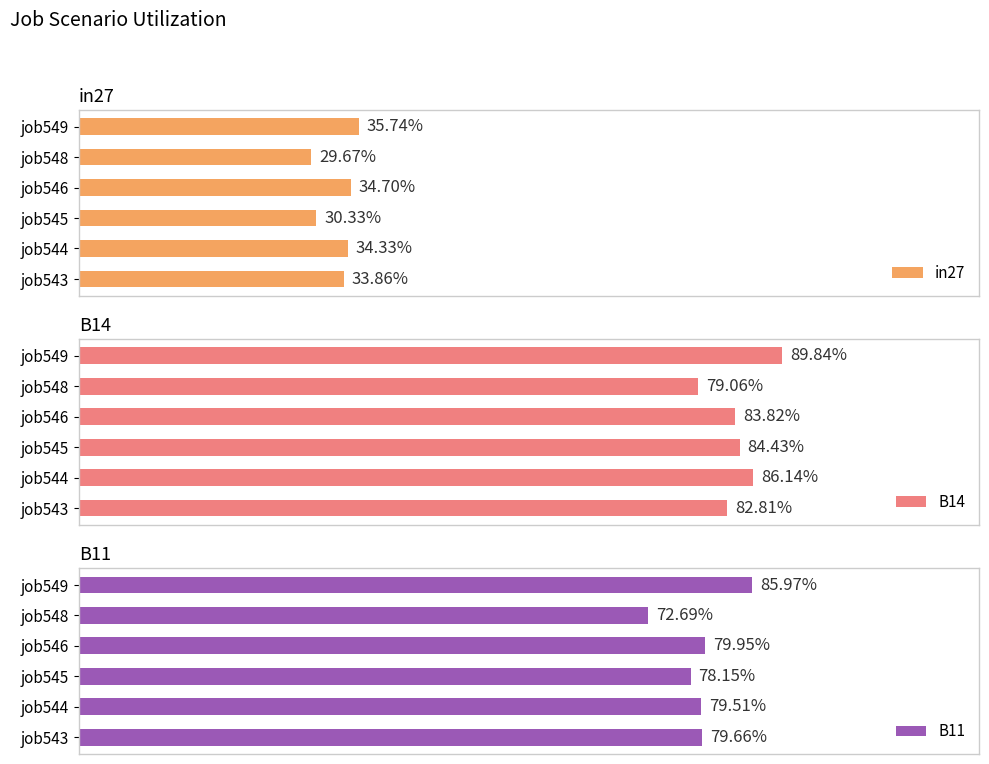

Does the chart contain any negative values?

No